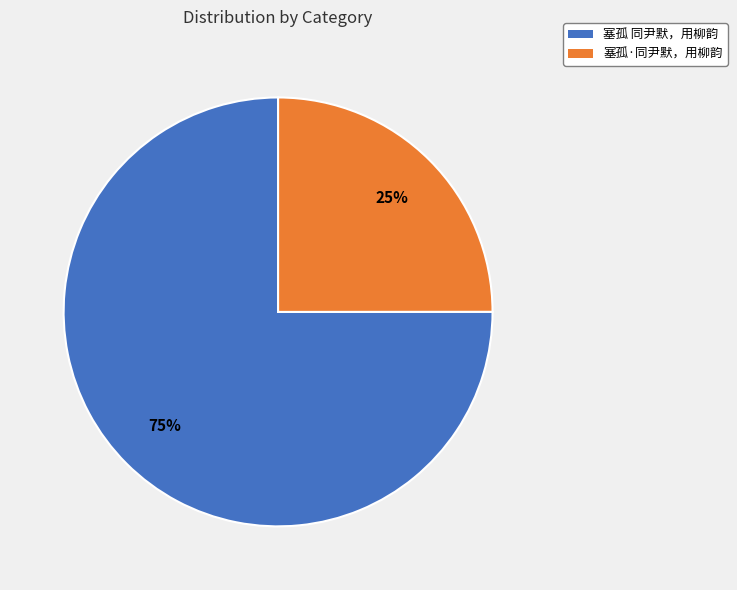

What percentage is the 塞孤·同尹默，用柳韵 slice, to the nearest percent?

25%